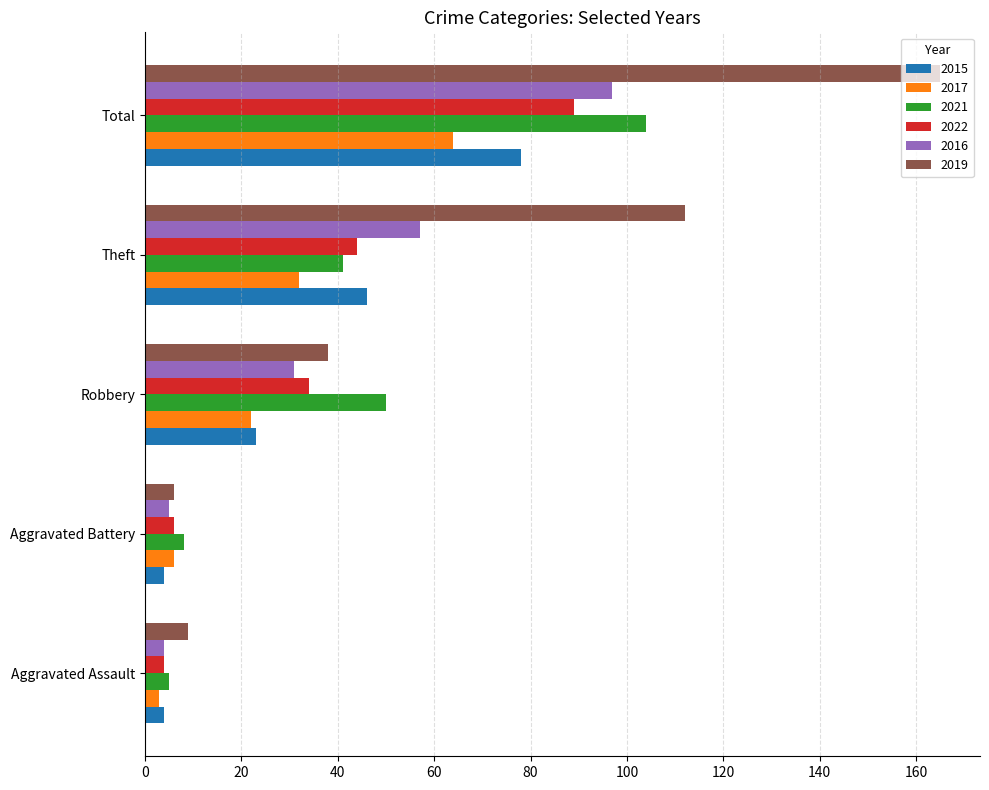

Which label corresponds to the largest value in the chart?

Total